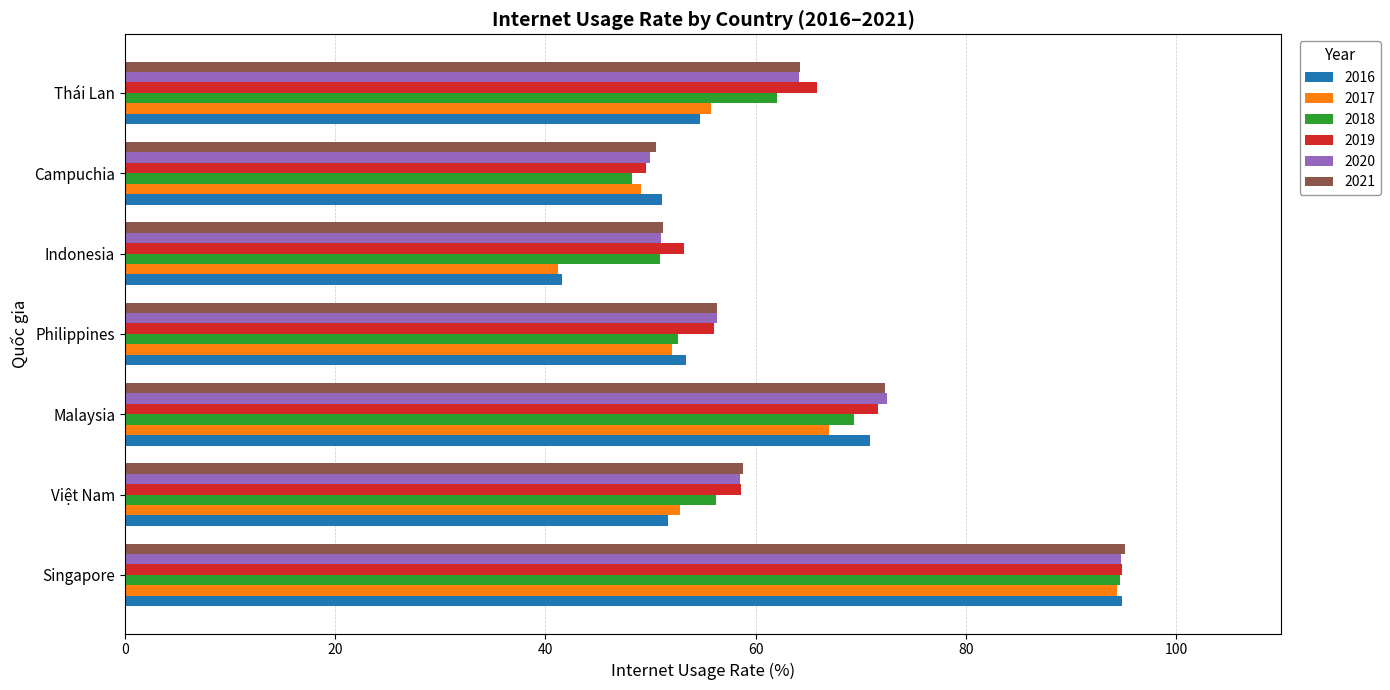

Rank the categories by 2019 value from highest to lowest.

Singapore, Malaysia, Thái Lan, Việt Nam, Philippines, Indonesia, Campuchia